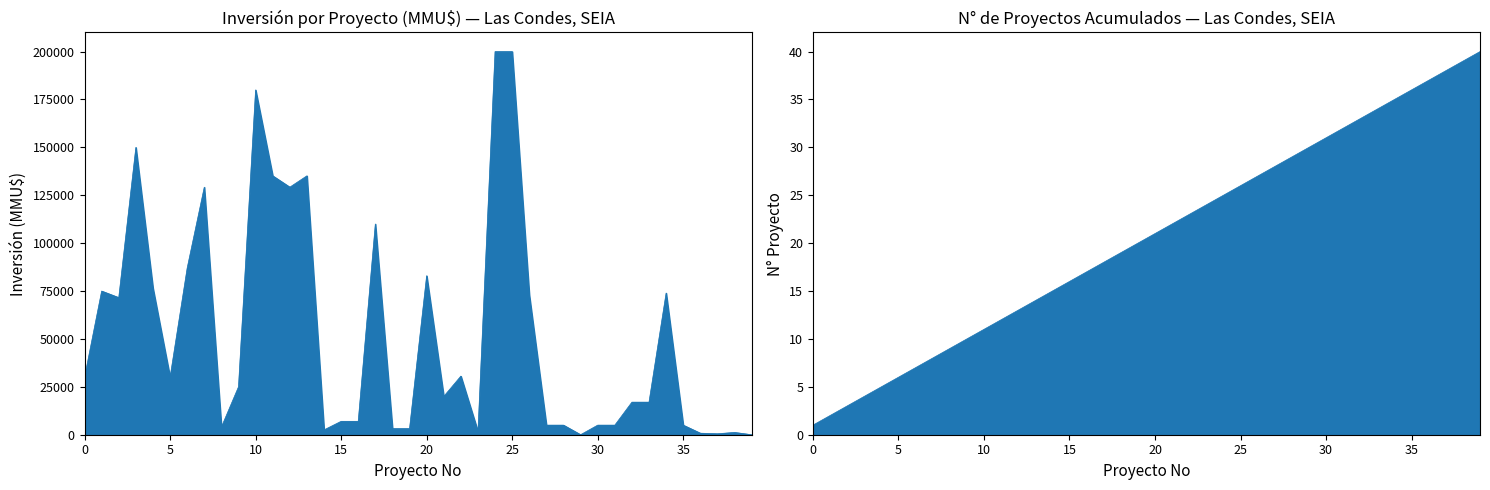

What is the difference between the second highest and second lowest values?

37